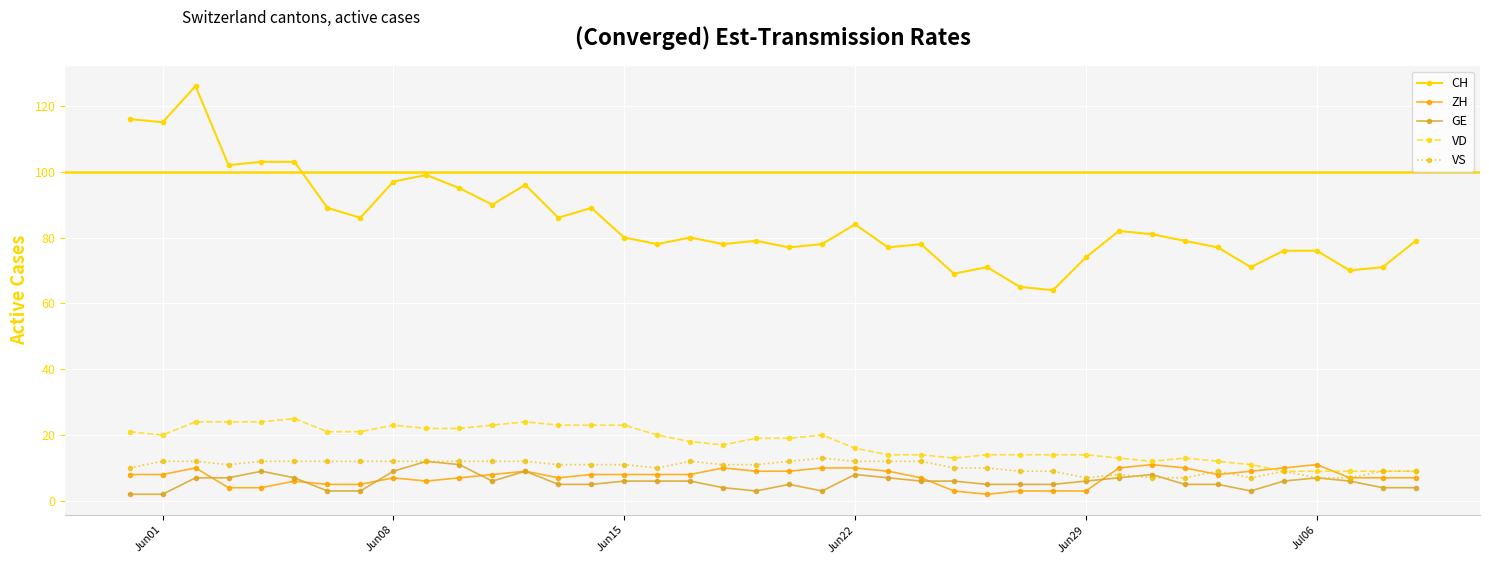

How many VS values are between 9 and 12?

32